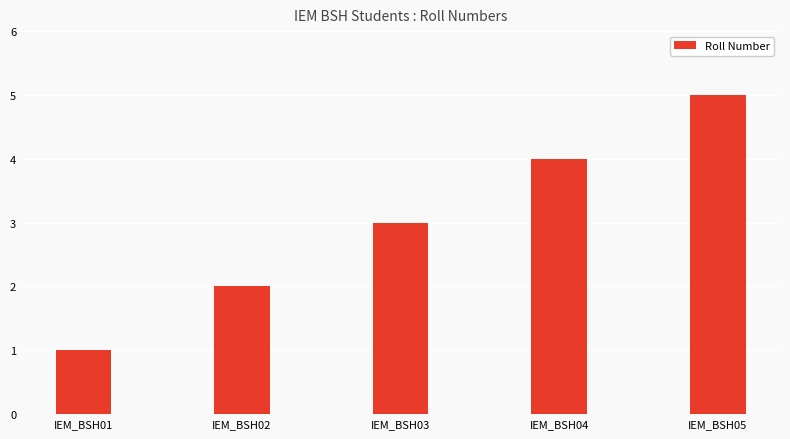

Count the values in the range 2 to 4.

3